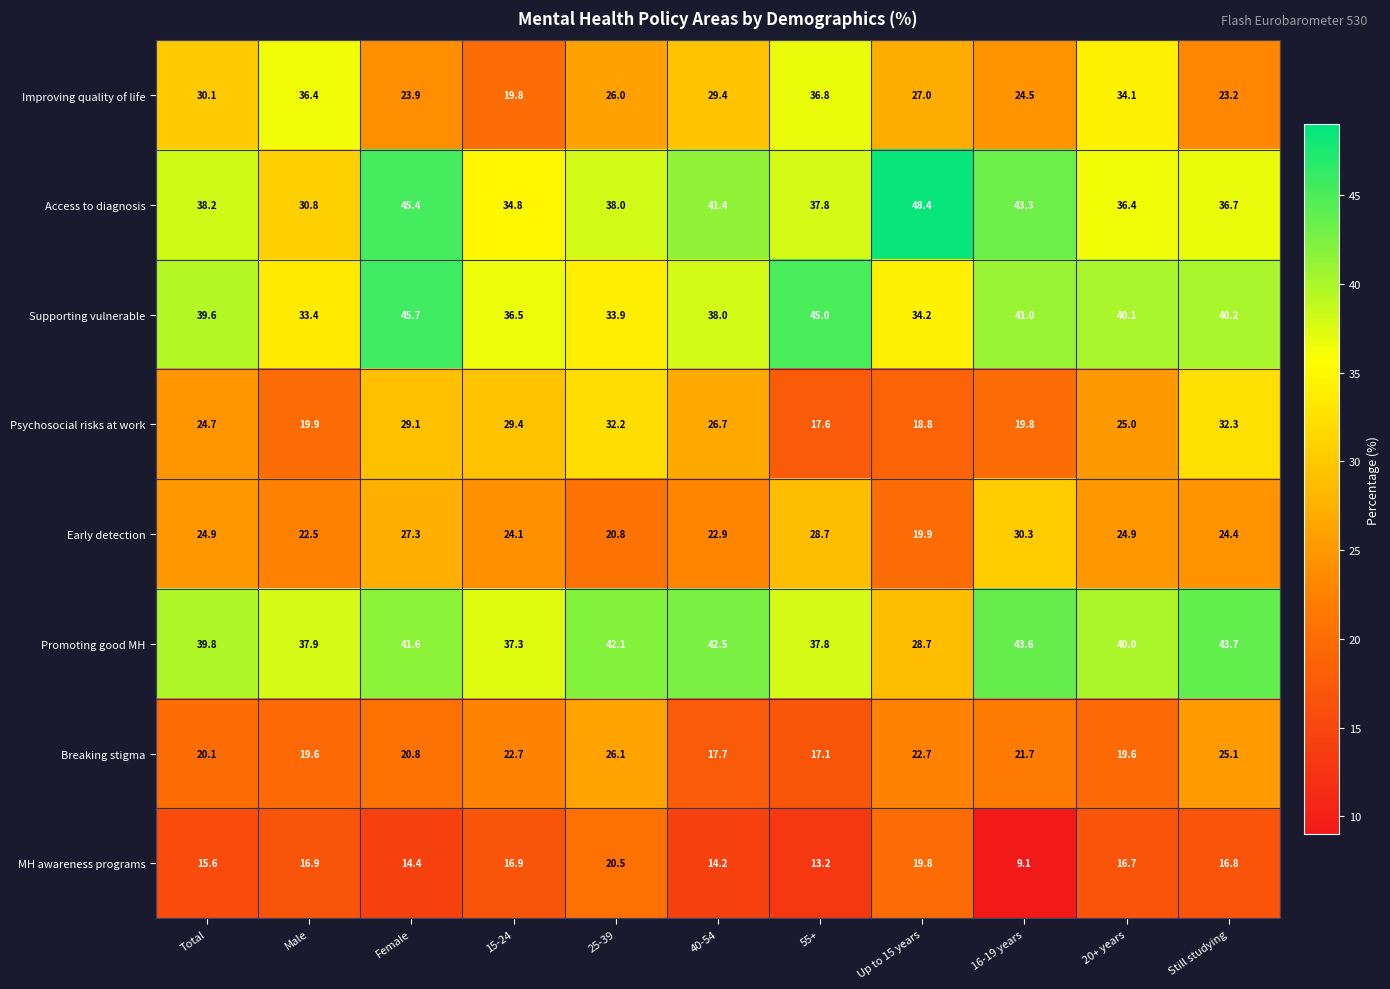

The Supporting vulnerable series shows 36.5 at 15-24. True or false?

True